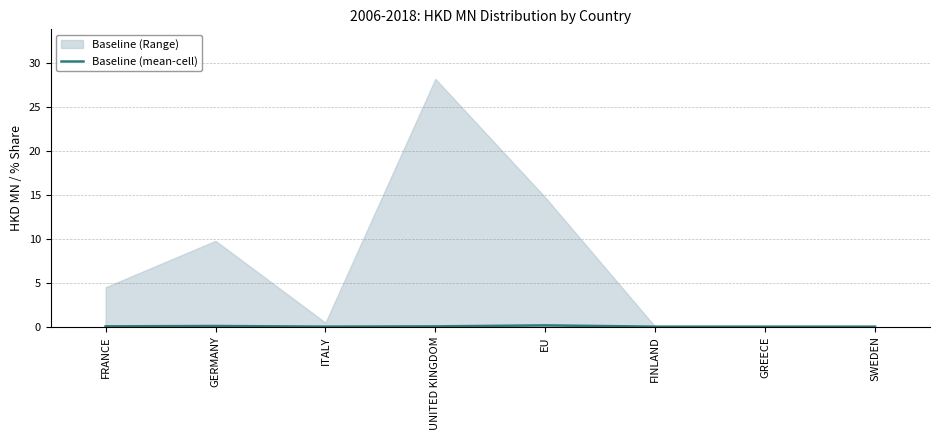

How many data points are above 0?

5